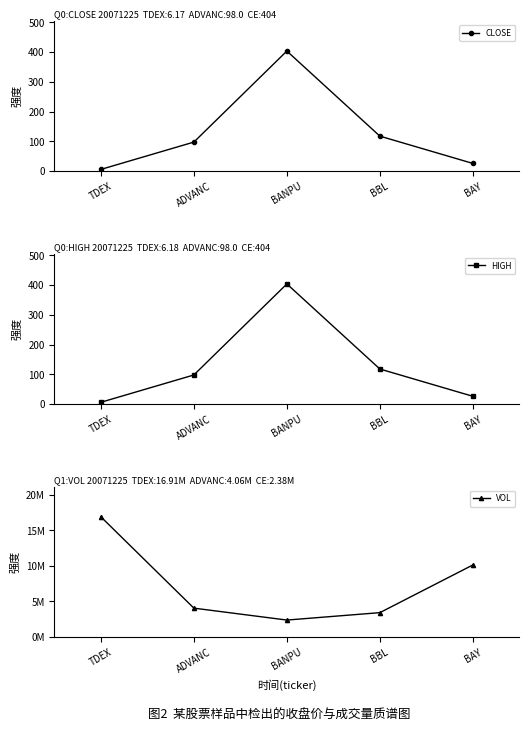

What is the highest value of the HIGH series?

404.0